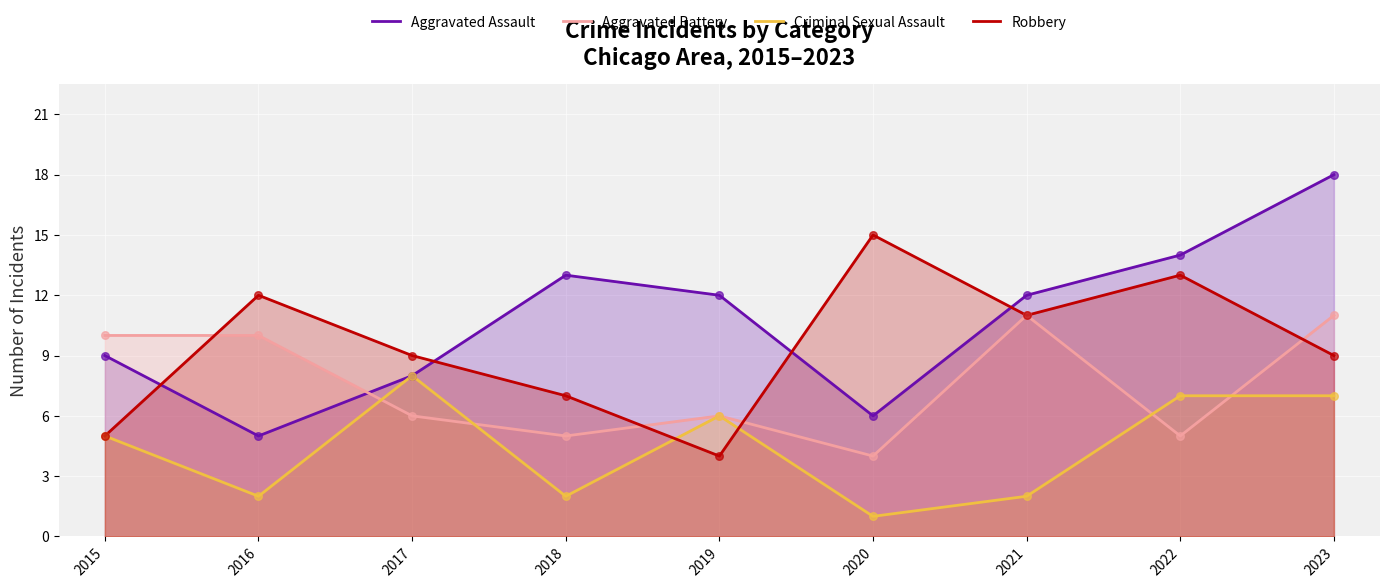

Which series has the largest total across all categories?

Aggravated Assault